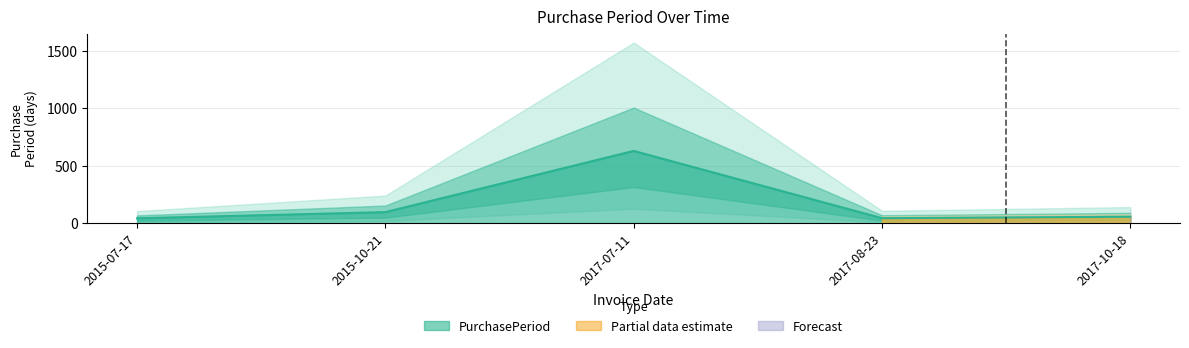

What position from the left is 2017-07-11?

3